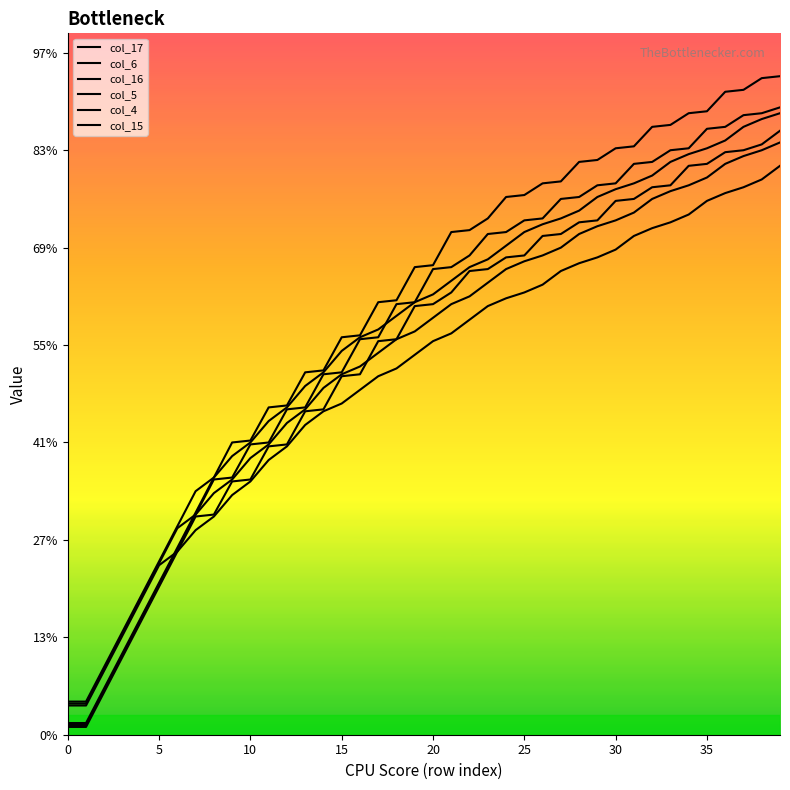

Which series has the largest total across all categories?

col_6